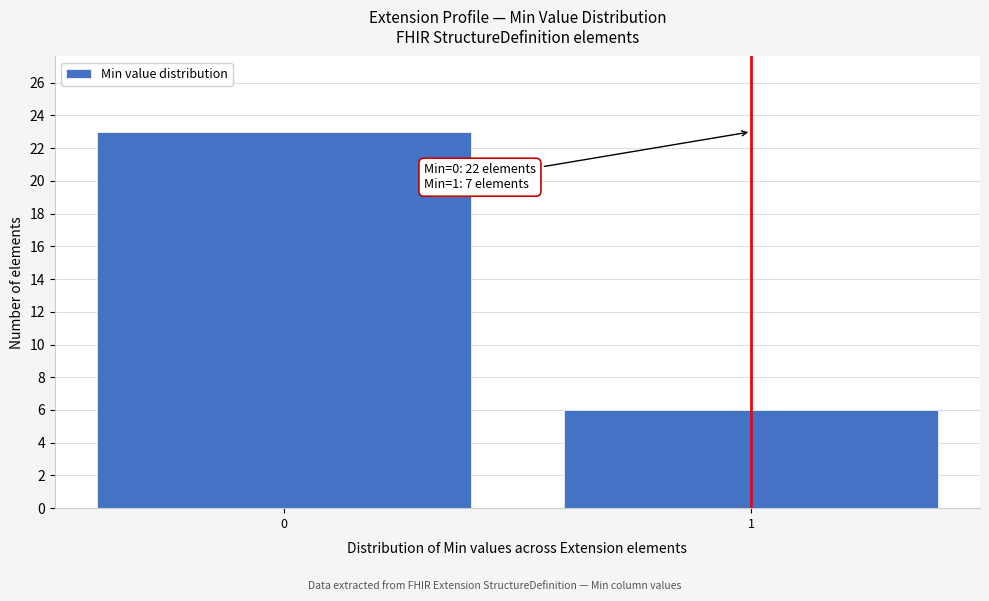

Reading left to right, extract all data points from this chart.

0=23	1=6